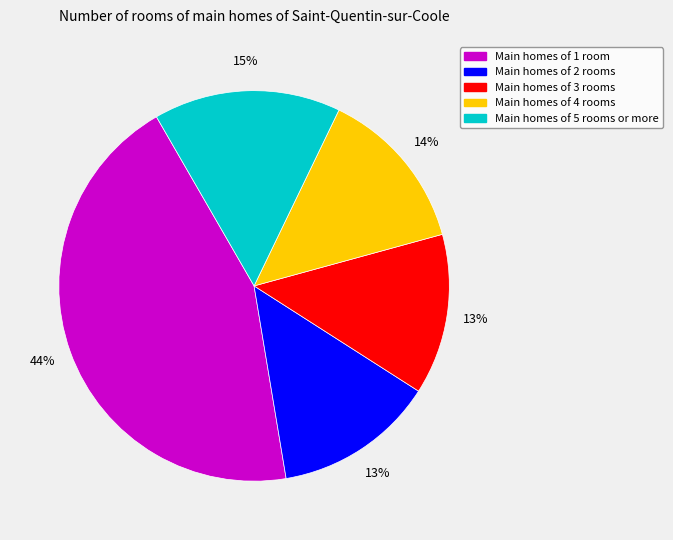

To the nearest percent, what is the average slice percentage?

20%